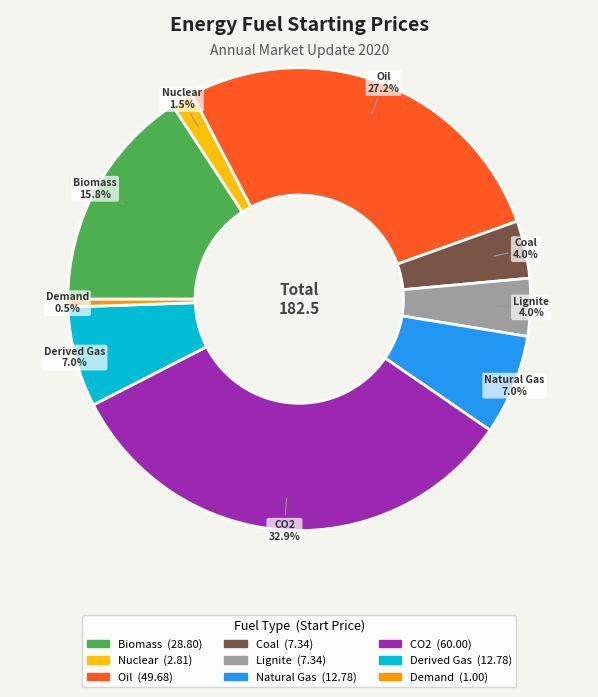

Between Natural Gas and Nuclear, which is larger?

Natural Gas